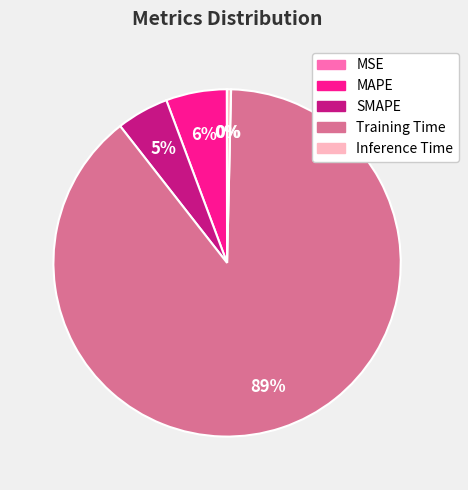

Which has a higher value, Inference Time or Training Time?

Training Time